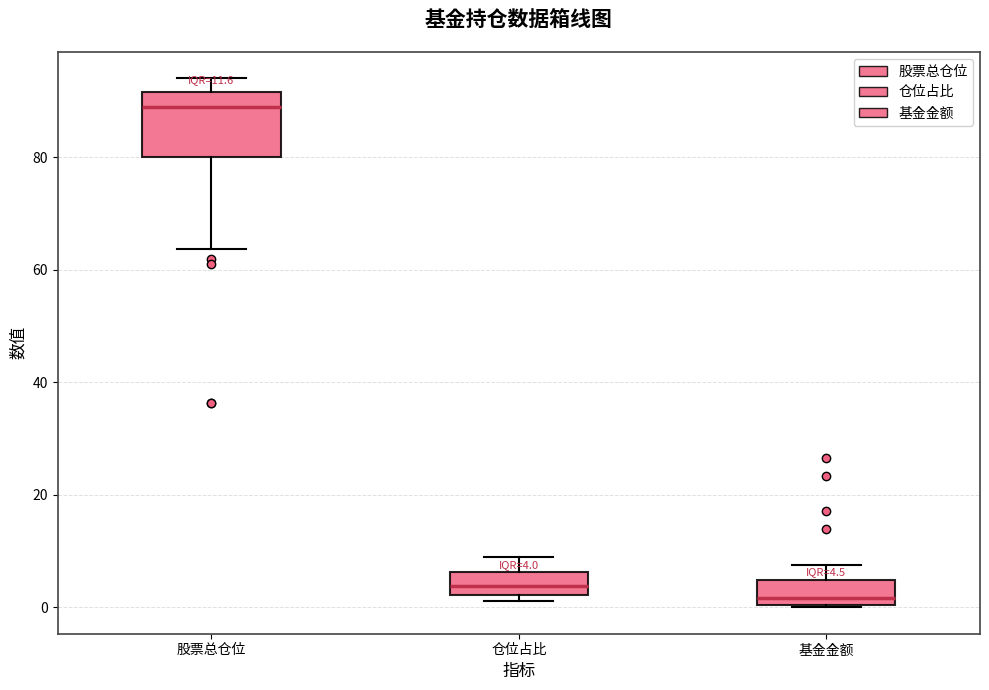

Which box's median line is the highest?

股票总仓位